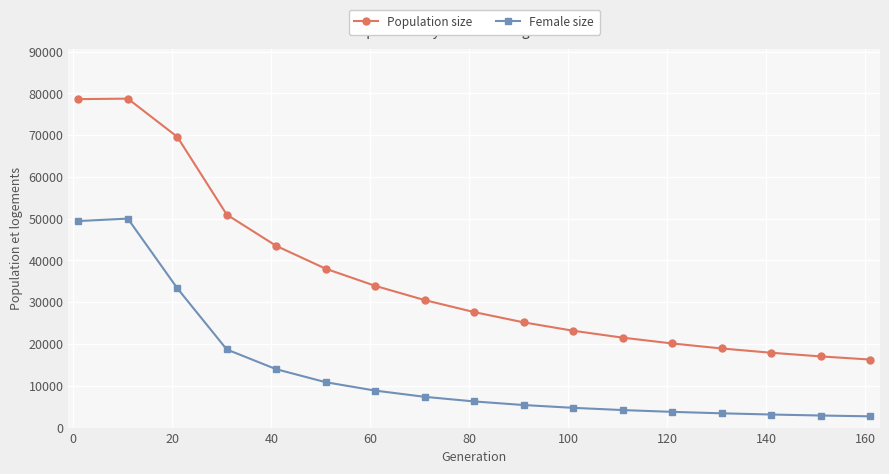

How many values in the Female size series are below 6254?

8